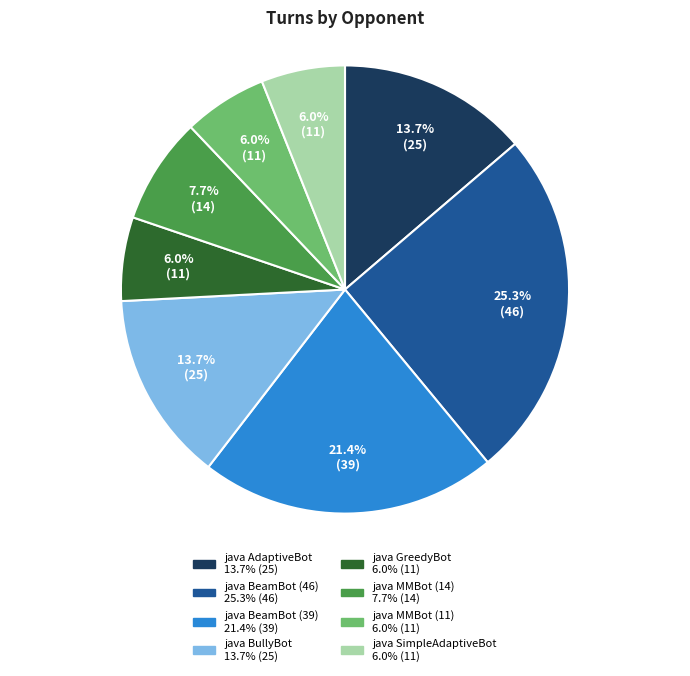

Is it true that java MMBot (14) is 8% of the pie?

True